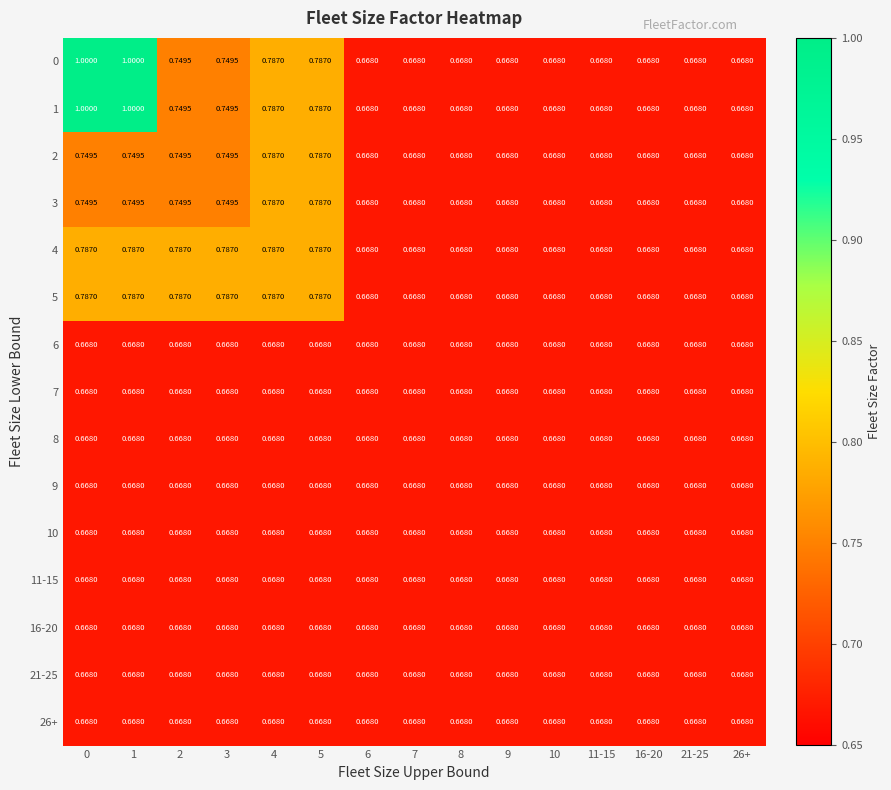

Is the value of 3 at 5 greater than the value of 10 at 9?

Yes